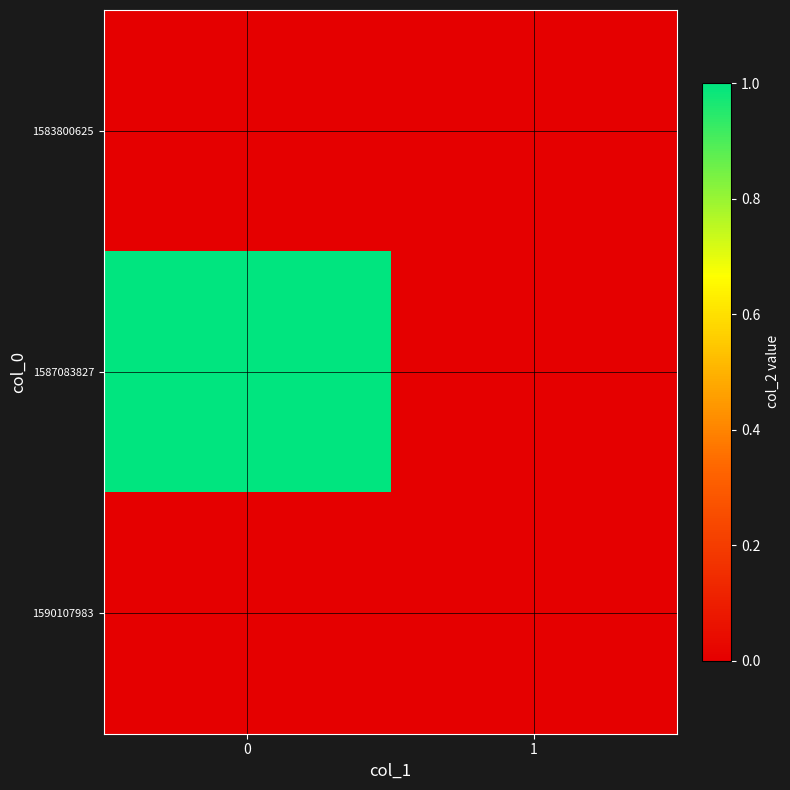

Rank the series by their maximum value, from highest to lowest.

1587083827, 1583800625, 1590107983